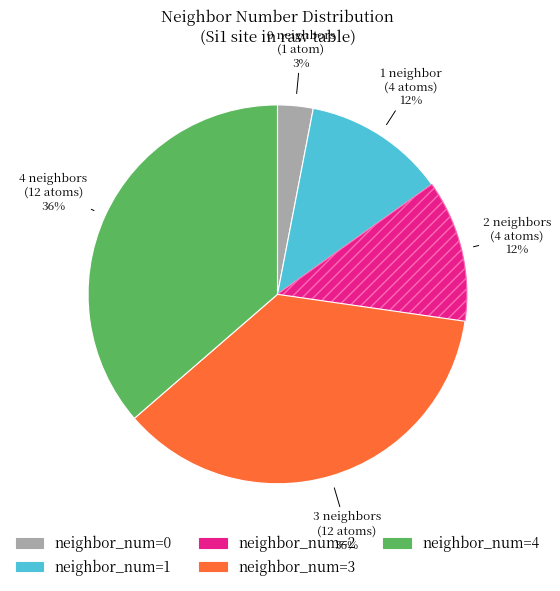

How many segments does this pie chart have?

5